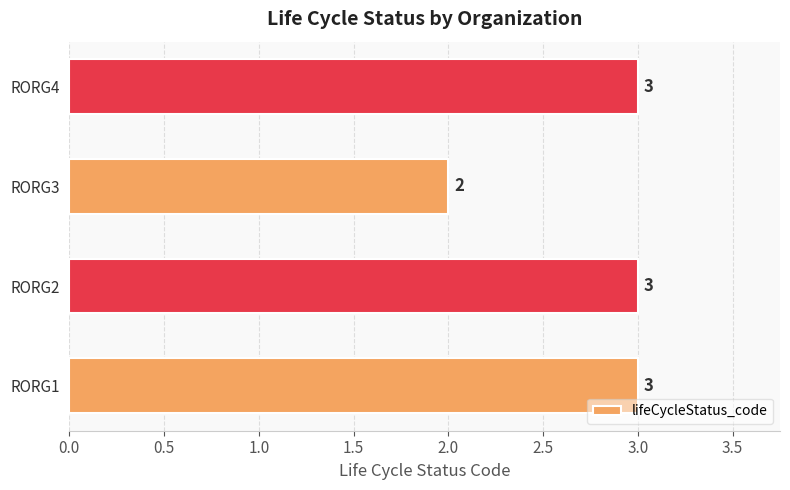

Between RORG4 and RORG3, which is larger?

RORG4